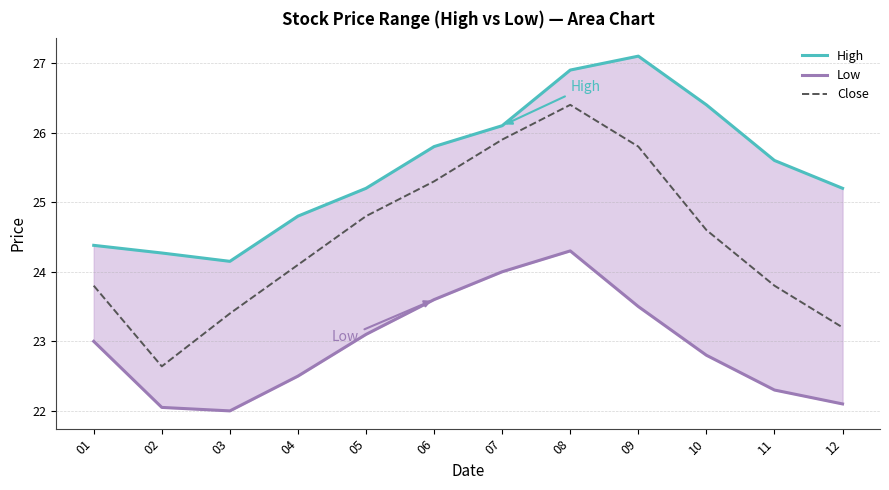

What is the value of the Close point at the 7th from the left?

25.9